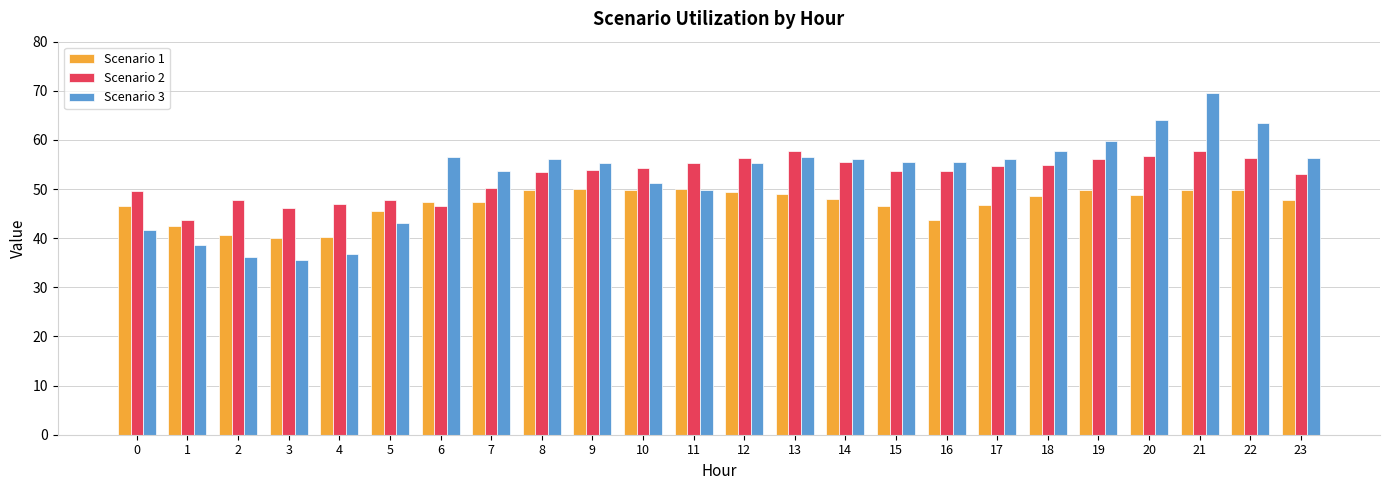

Rank the series by their maximum value, from lowest to highest.

Scenario 1, Scenario 2, Scenario 3